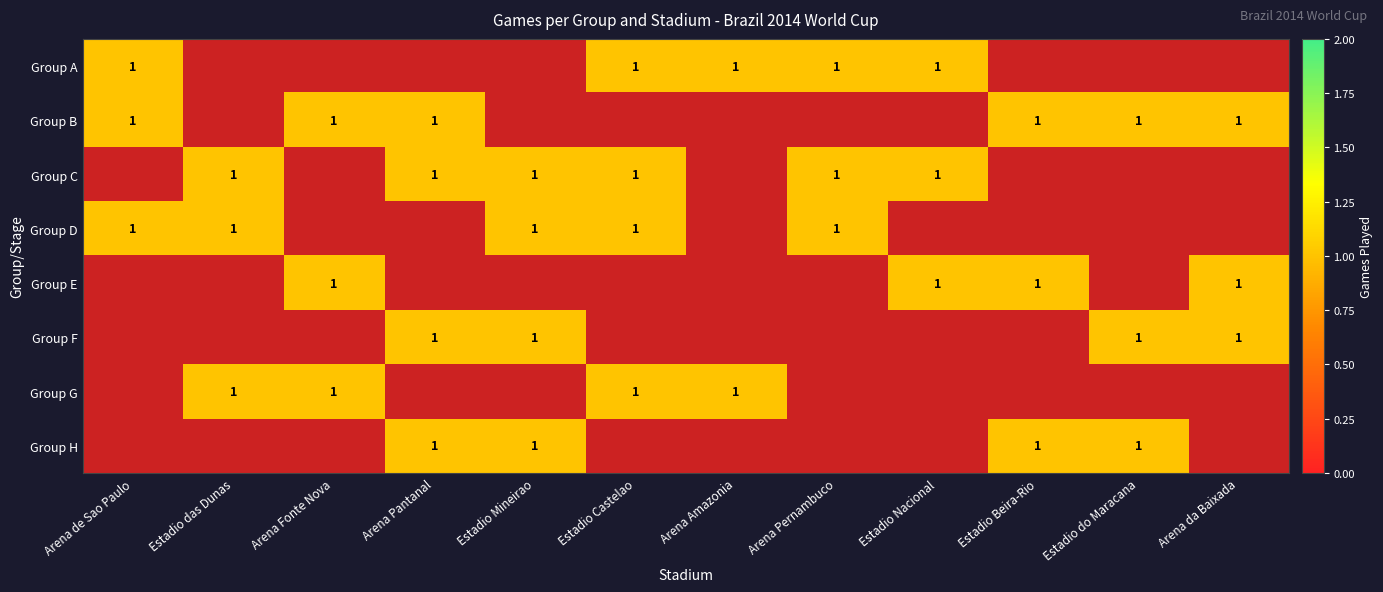

Count the number of categories in the chart.

12